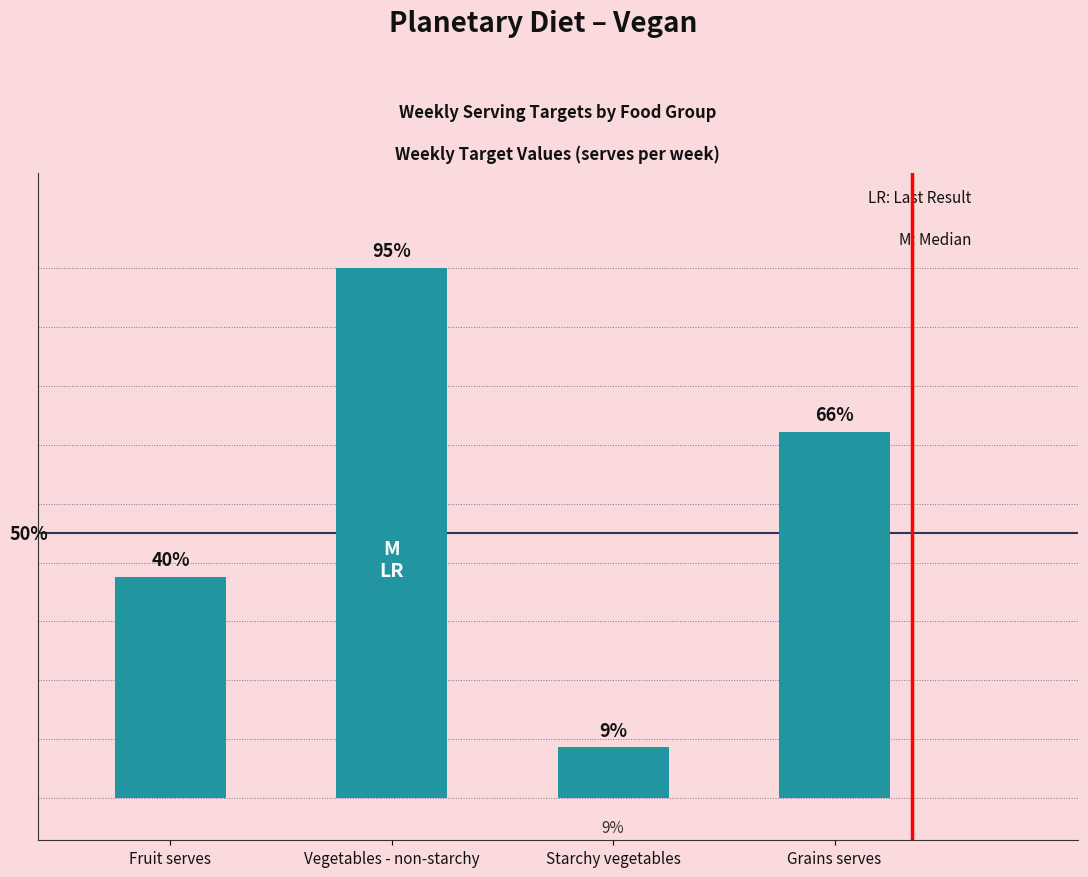

What is the maximum value shown in the chart?

42.0